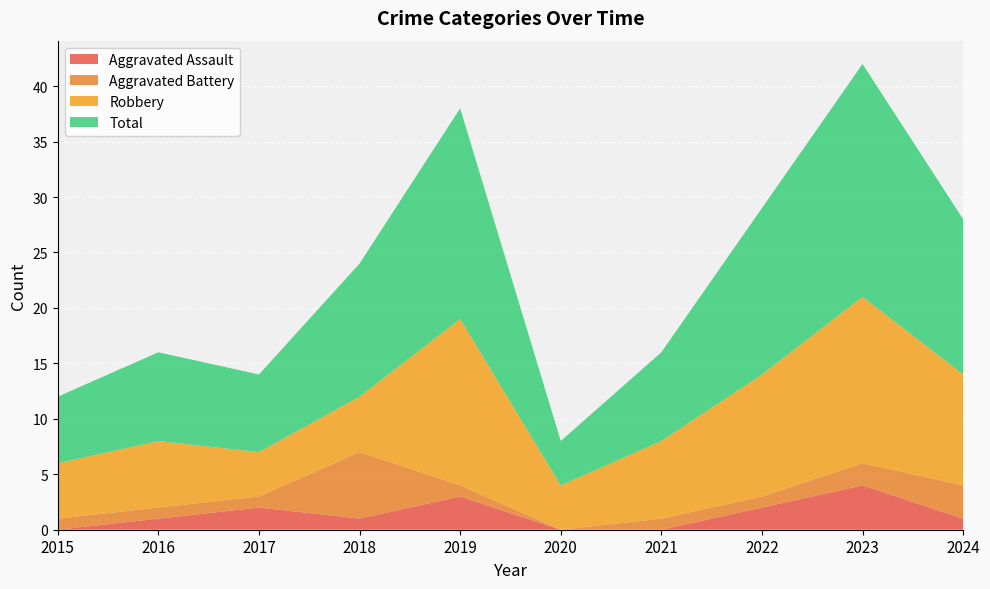

Reading right to left, what are all the values shown in this chart?

Aggravated Assault: 1	4	2	0	0	3	1	2	1	0
Aggravated Battery: 3	2	1	1	0	1	6	1	1	1
Robbery: 10	15	11	7	4	15	5	4	6	5
Total: 14	21	15	8	4	19	12	7	8	6